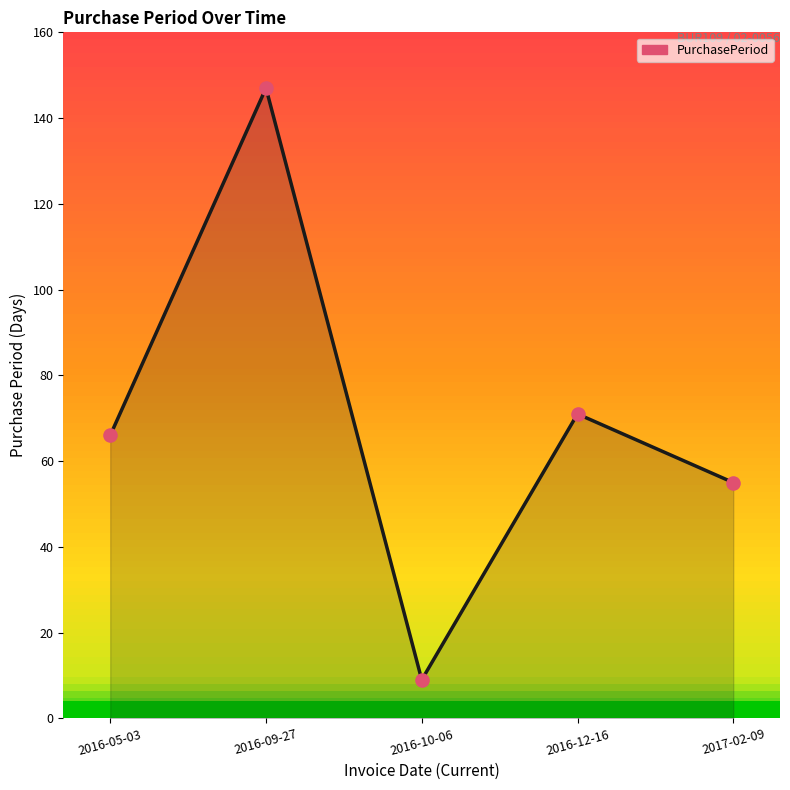

Rank the categories by value from highest to lowest.

2016-09-27, 2016-12-16, 2016-05-03, 2017-02-09, 2016-10-06